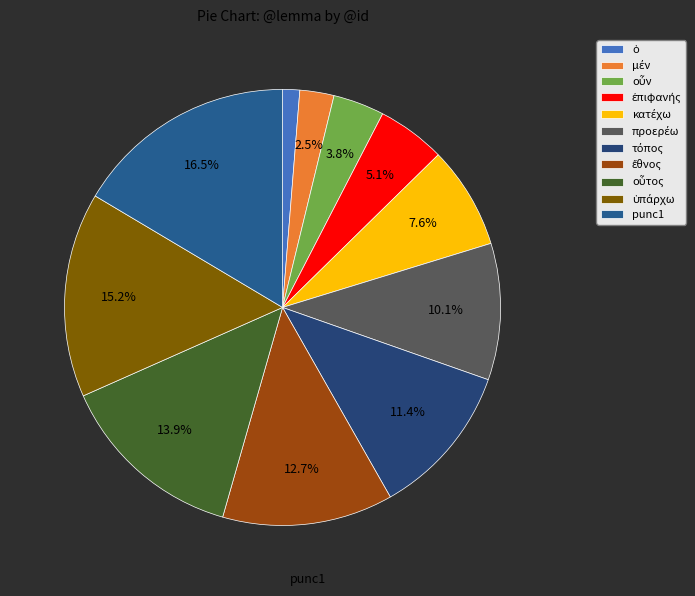

How many slices are in this pie chart?

11